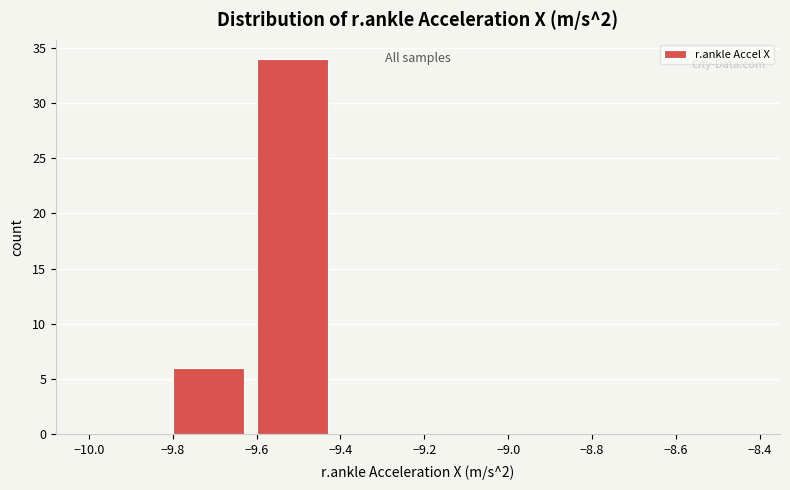

Reading left to right, list every bar in this chart as the range it spans on the x-axis followed by its height. The values are not printed on the chart, so give them approximately, as read against the axis.

-10.0 to -9.8: 0
-9.8 to -9.6: 6
-9.6 to -9.4: 34
-9.4 to -9.2: 0
-9.2 to -9.0: 0
-9.0 to -8.8: 0
-8.8 to -8.6: 0
-8.6 to -8.4: 0